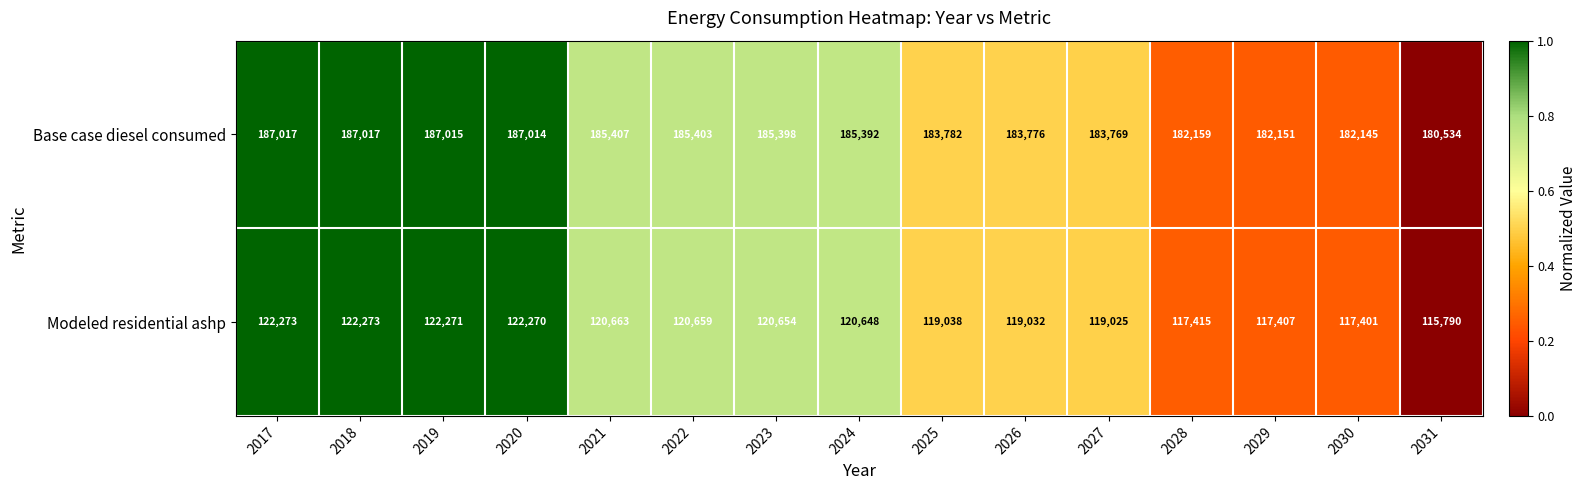

Reading left to right, list all the values displayed in this chart.

Base case diesel consumed: 187017	187017	187015	187014	185407	185403	185398	185392	183782	183776	183769	182159	182151	182145	180534
Modeled residential ashp: 122273	122273	122271	122270	120663	120659	120654	120648	119038	119032	119025	117415	117407	117401	115790